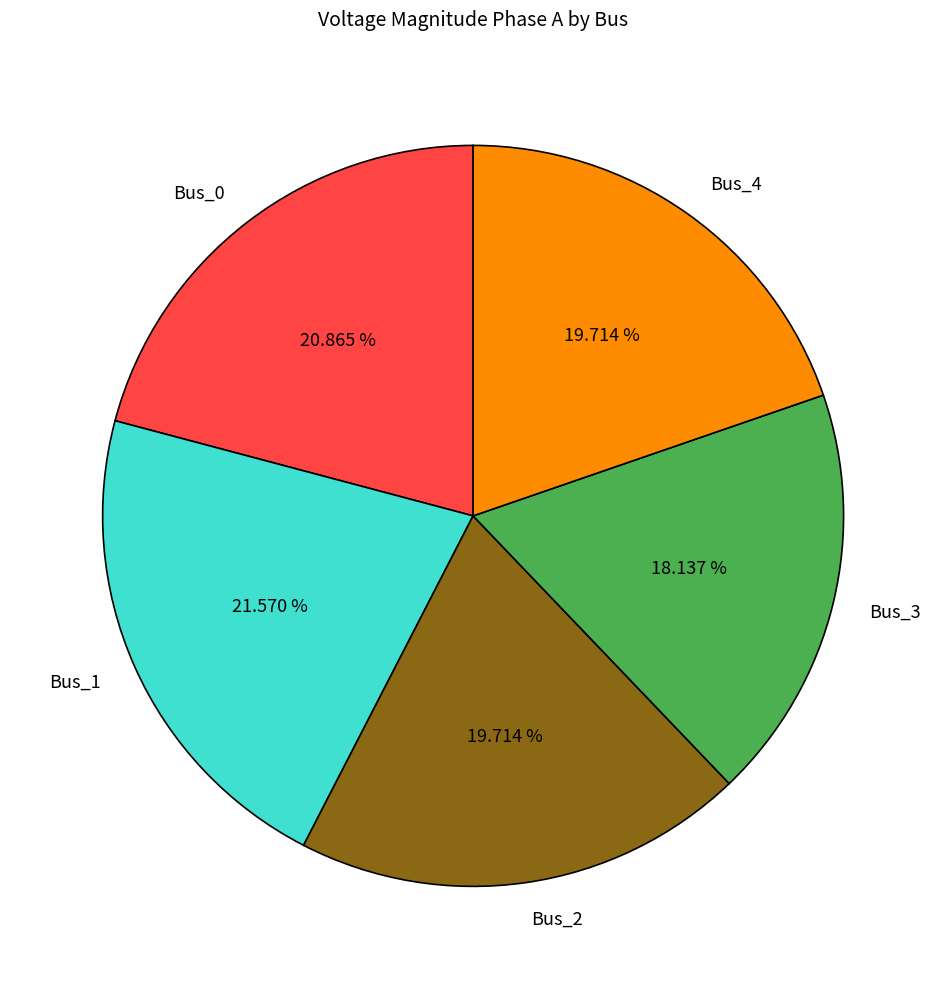

True or false: Bus_3 accounts for 25% of the total.

False